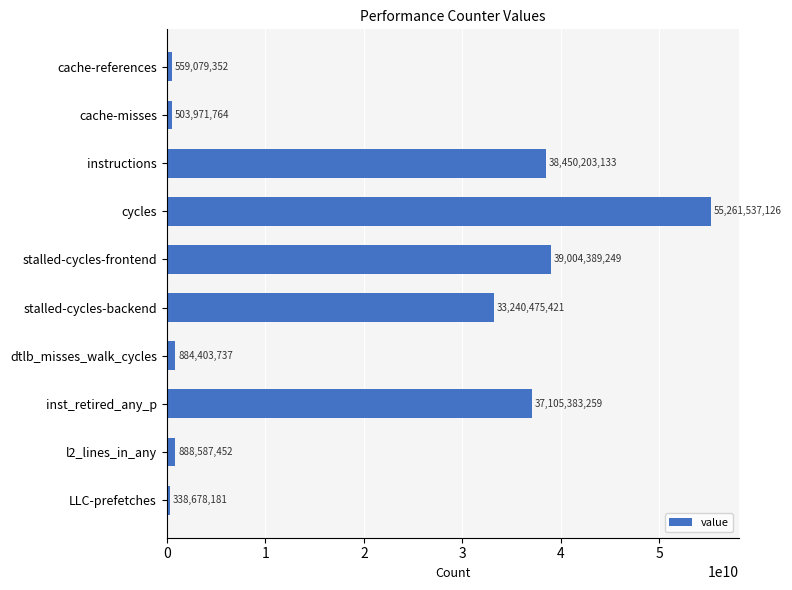

What is the label of the 6th bar from the bottom?

stalled-cycles-frontend